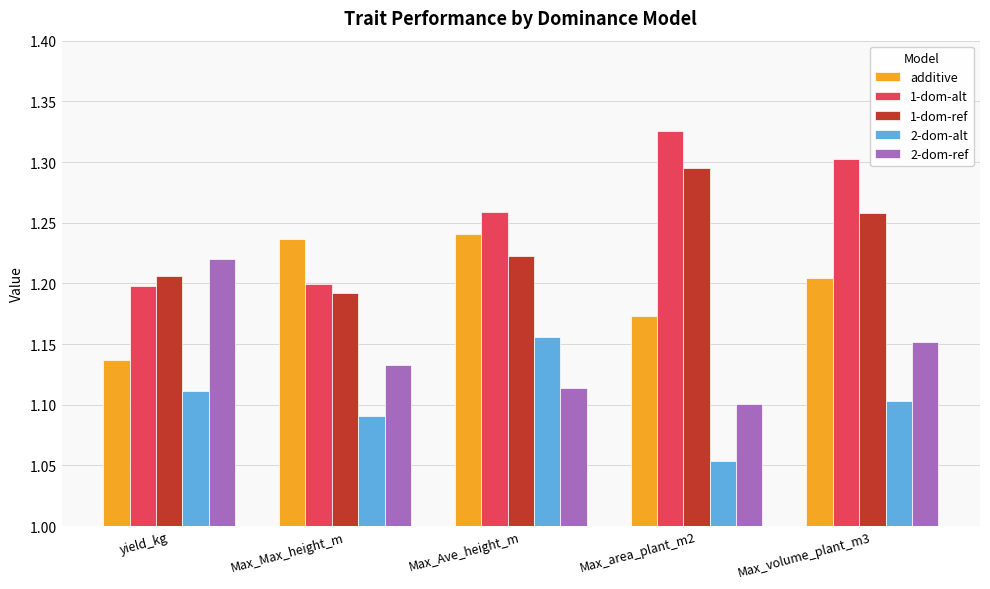

At which category does the chart reach its peak across all series?

Max_area_plant_m2